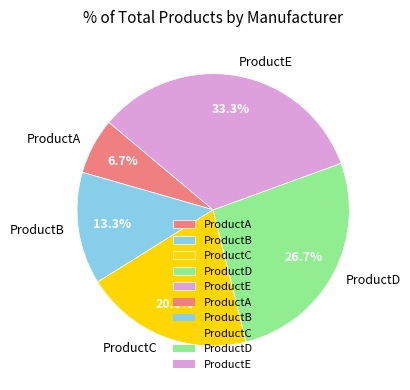

To the nearest percent, what percentage of the pie is ProductA?

7%